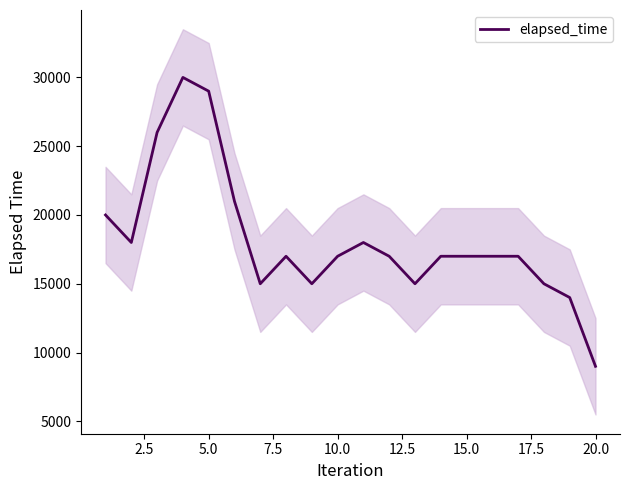

What is the minimum value for elapsed_time?

9000